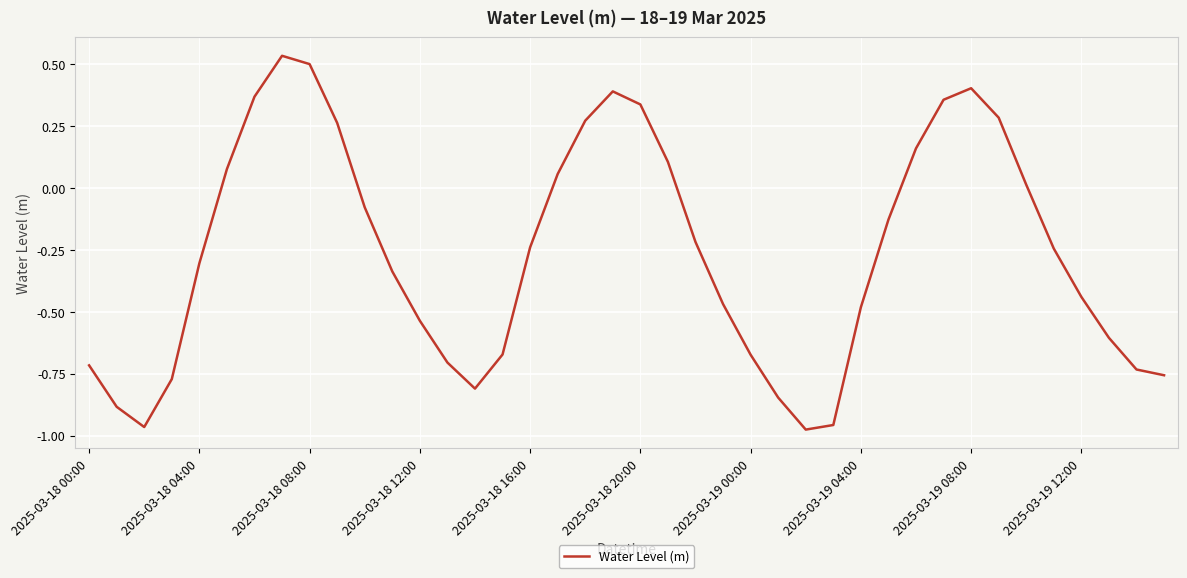

What is the difference between the maximum and minimum values?

1.5